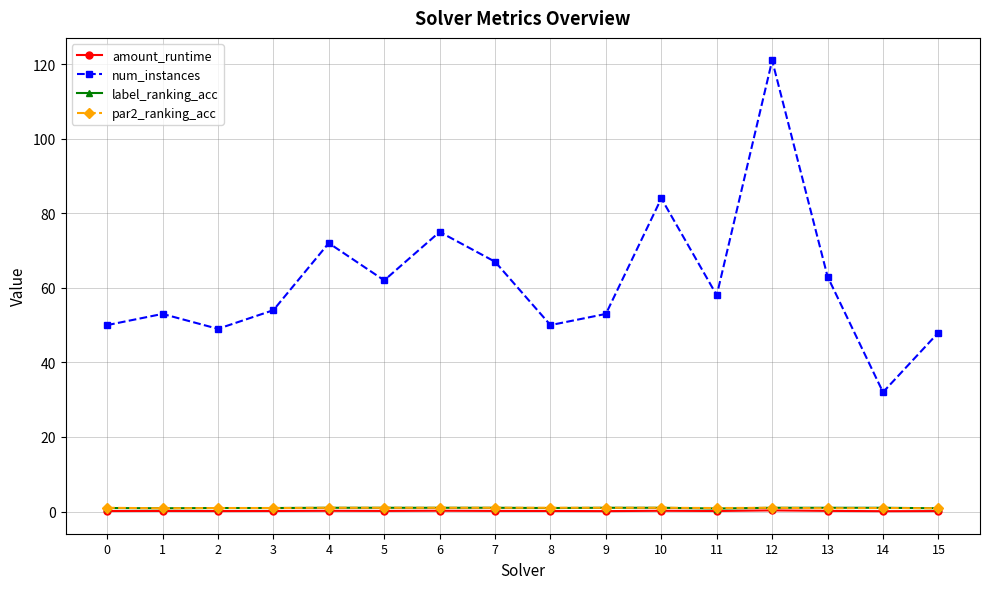

Is this an area chart (filled region under the line)?

No